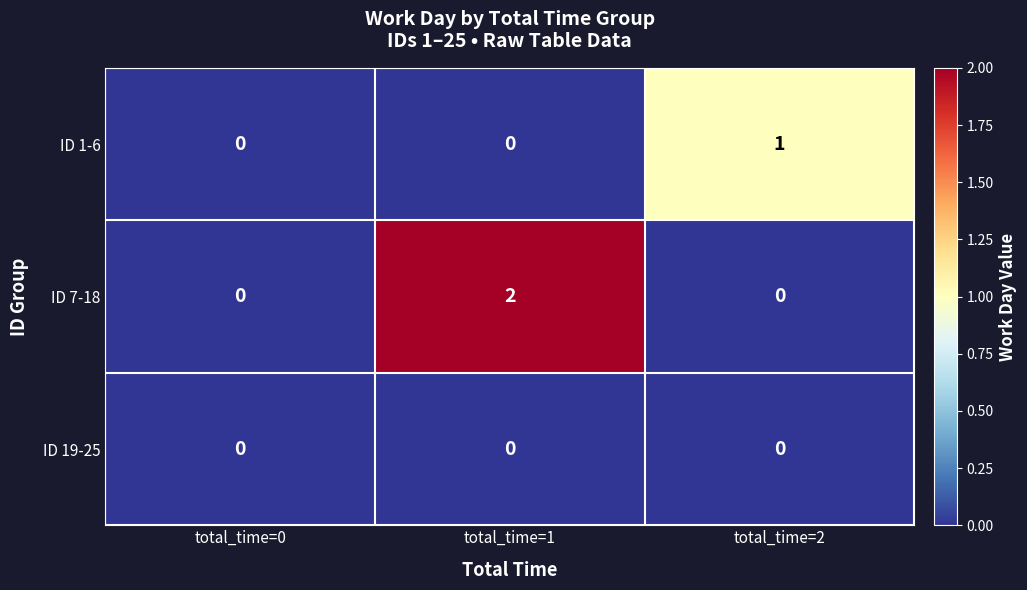

Reading right to left, extract all data points from this chart.

ID 1-6: 1	0	0
ID 7-18: 0	2	0
ID 19-25: 0	0	0